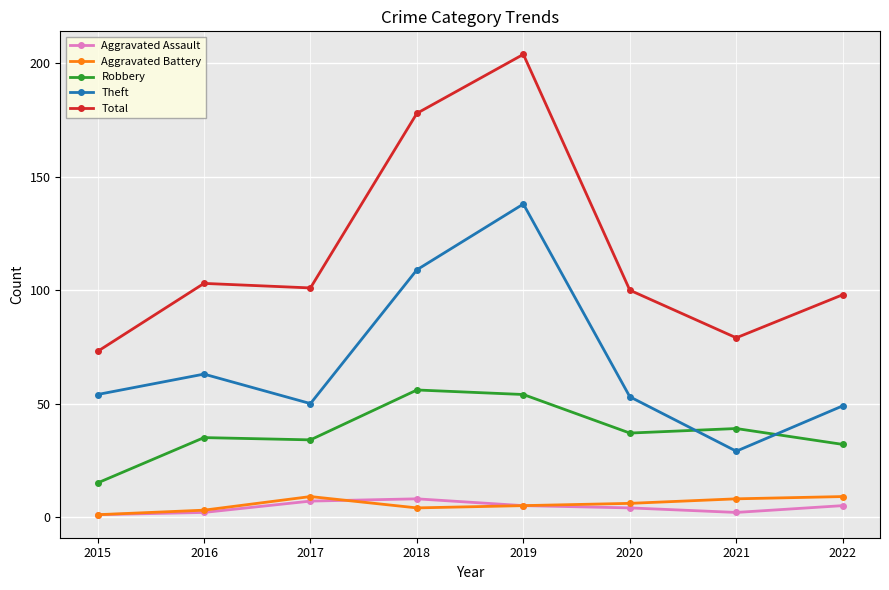

What is the greatest value displayed?

204